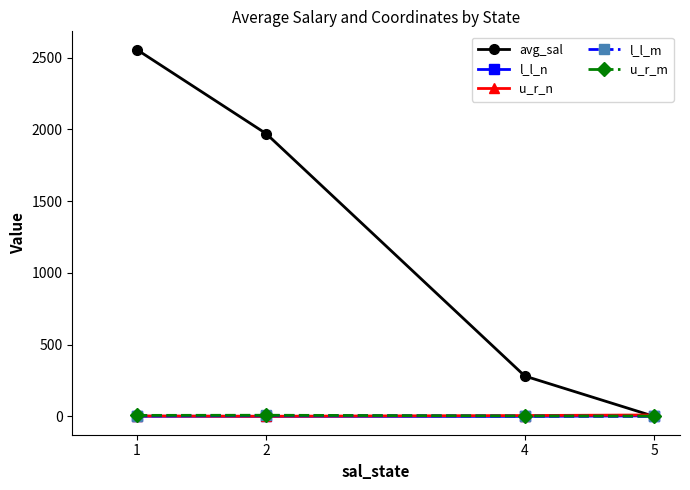

How many lines are shown in the chart?

5